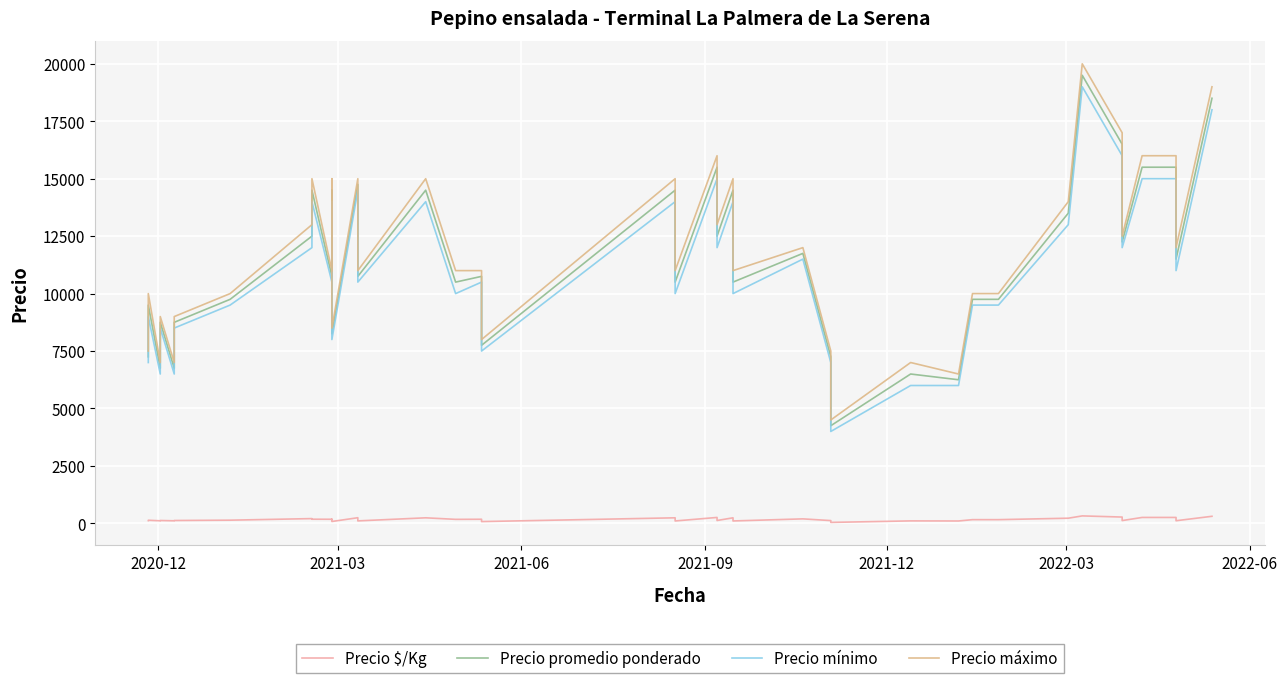

How many interior local valleys does the Precio $/Kg series have?

14